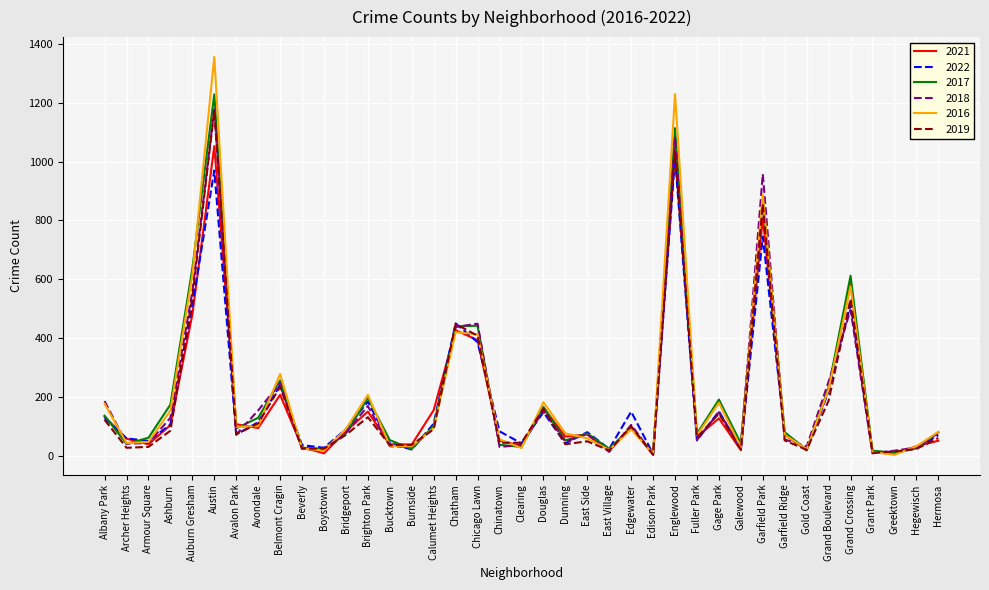

At which label is 2017 closest to 618?

Grand Crossing